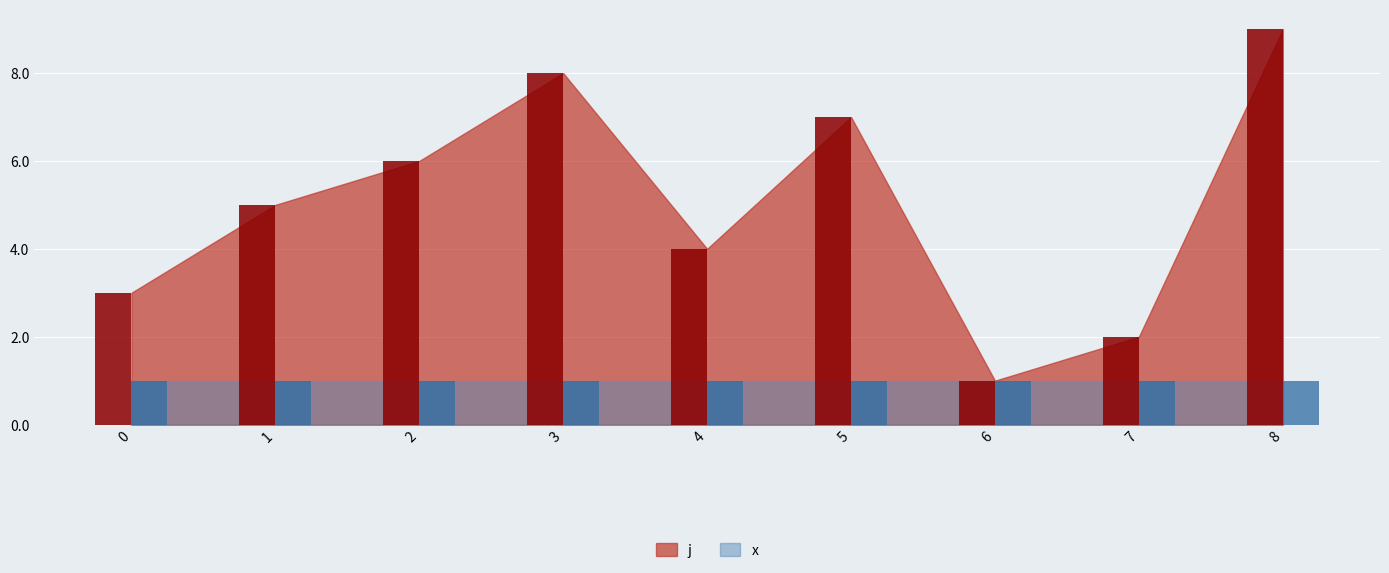

Reading left to right, list all the values displayed in this chart.

0=3	1=5	2=6	3=8	4=4	5=7	6=1	7=2	8=9